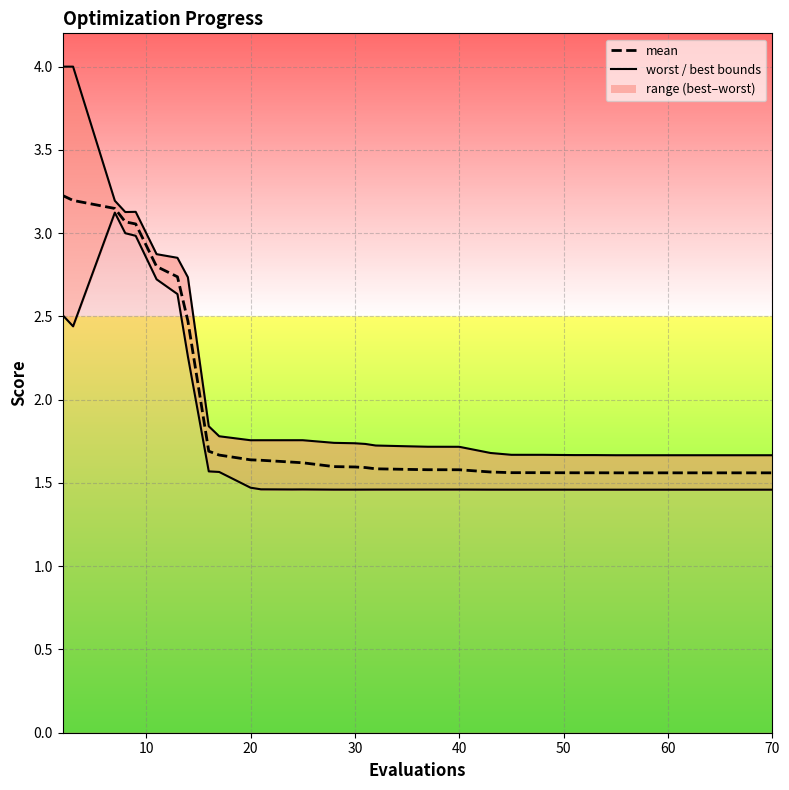

Reading left to right, transcribe all the data shown in this chart.

worst_line: 4.0	4.0	3.2	3.1	3.1	2.9	2.9	2.7	1.8	1.8	1.8	1.8	1.8	1.8	1.7	1.7	1.7	1.7	1.7	1.7	1.7	1.7	1.7	1.7	1.7	1.7	1.7	1.7	1.7	1.7	1.7	1.7	1.7	1.7	1.7	1.7	1.7	1.7	1.7	1.7
best_line: 2.5	2.4	3.1	3.0	3.0	2.7	2.6	2.3	1.6	1.6	1.5	1.5	1.5	1.5	1.5	1.5	1.5	1.5	1.5	1.5	1.5	1.5	1.5	1.5	1.5	1.5	1.5	1.5	1.5	1.5	1.5	1.5	1.5	1.5	1.5	1.5	1.5	1.5	1.5	1.5
mean: 3.2	3.2	3.1	3.1	3.1	2.8	2.7	2.5	1.7	1.7	1.6	1.6	1.6	1.6	1.6	1.6	1.6	1.6	1.6	1.6	1.6	1.6	1.6	1.6	1.6	1.6	1.6	1.6	1.6	1.6	1.6	1.6	1.6	1.6	1.6	1.6	1.6	1.6	1.6	1.6